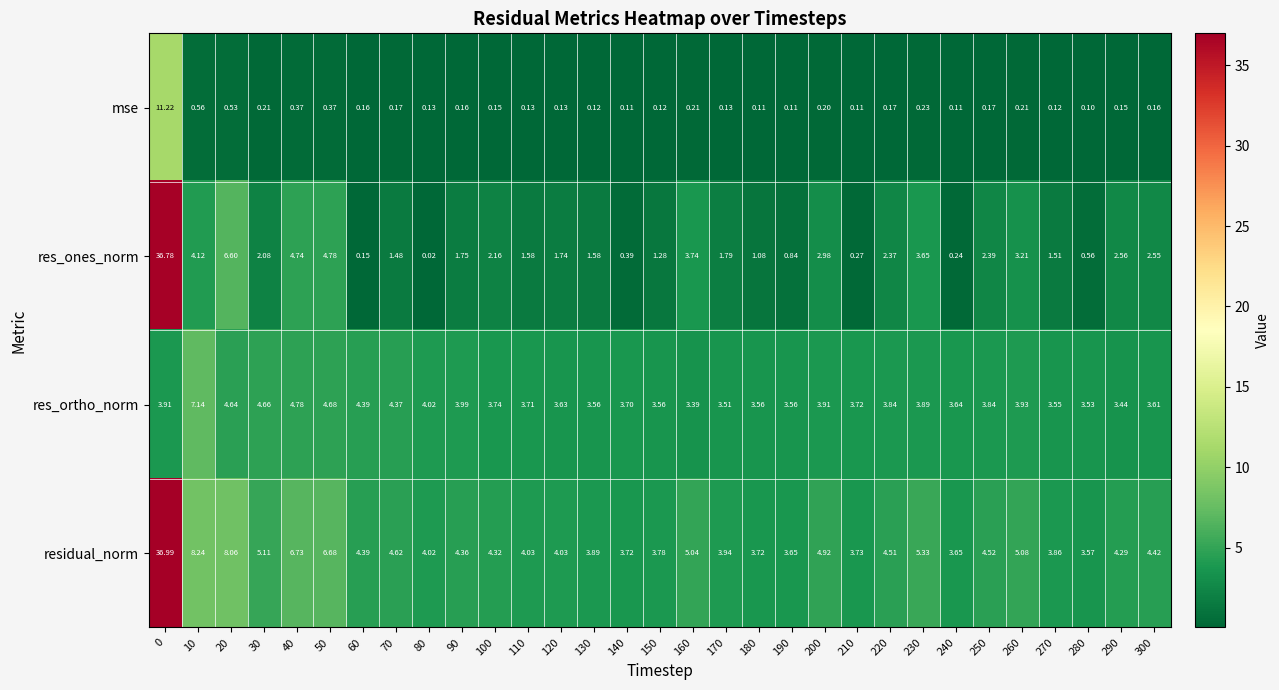

Which series changed the most between 150 and 160?

res_ones_norm